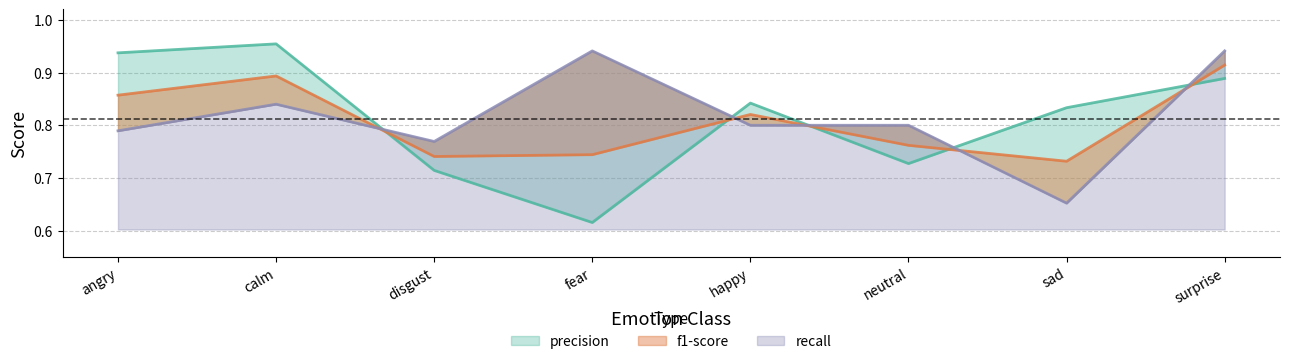

Where is the first local maximum for recall?

calm